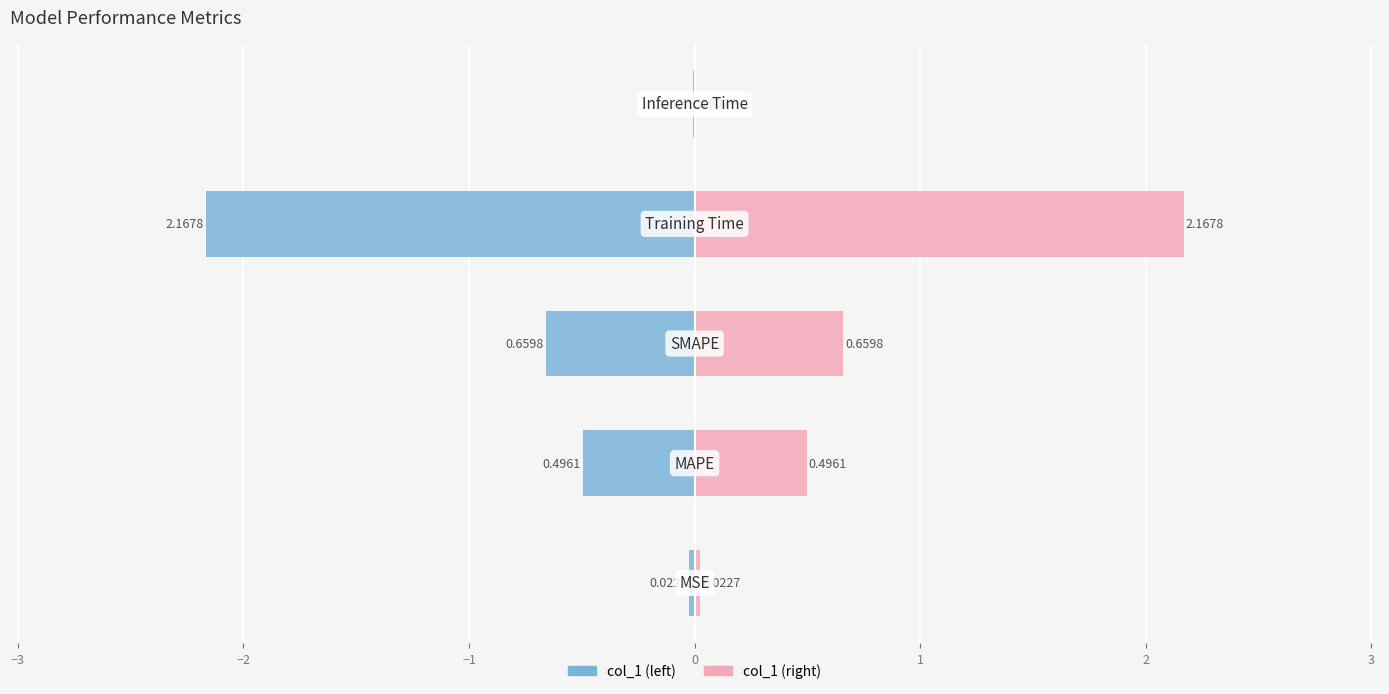

How many bars are there in each group?

2